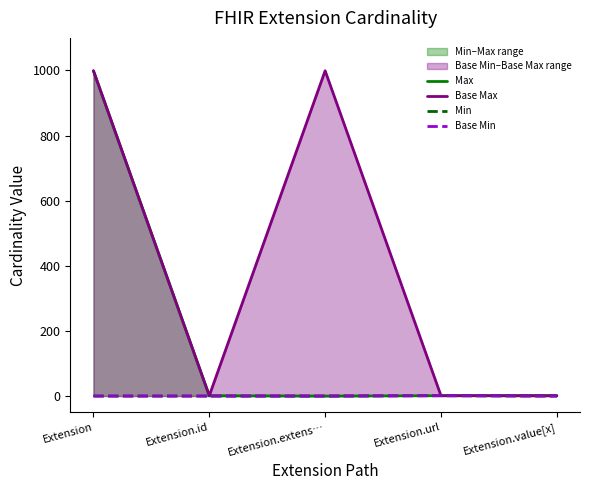

Which series has the widest spread of values?

Max